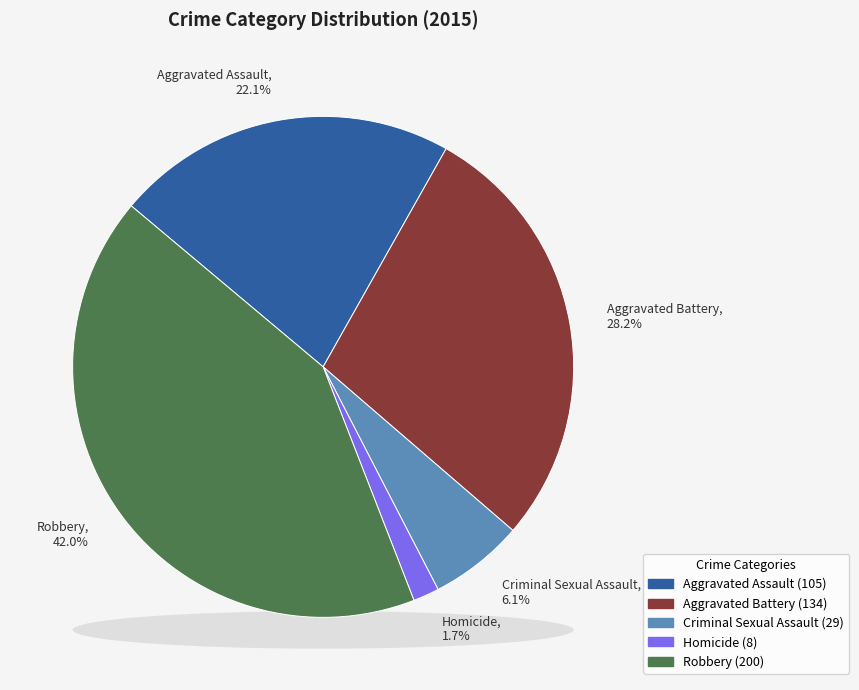

Rank the categories by value from lowest to highest.

Homicide, Criminal Sexual Assault, Aggravated Assault, Aggravated Battery, Robbery